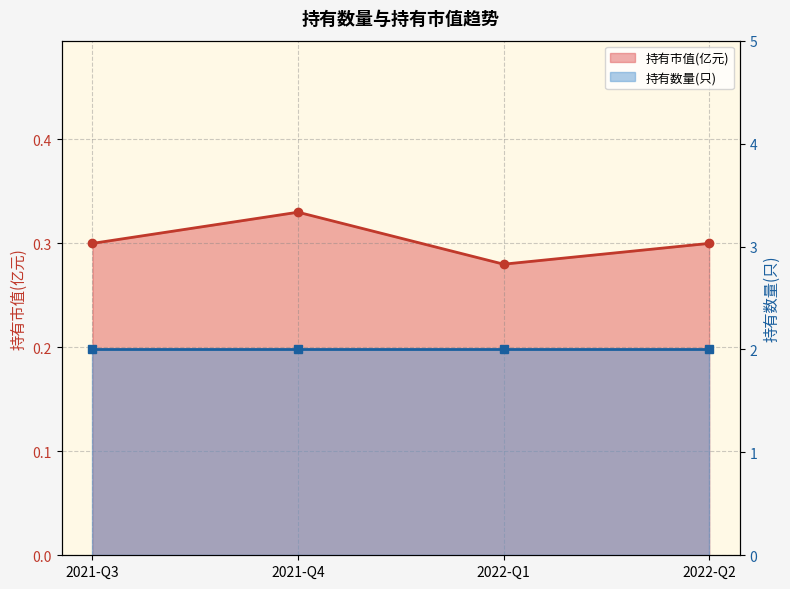

List the labels in order of value, largest first.

2021-Q4, 2021-Q3, 2022-Q2, 2022-Q1